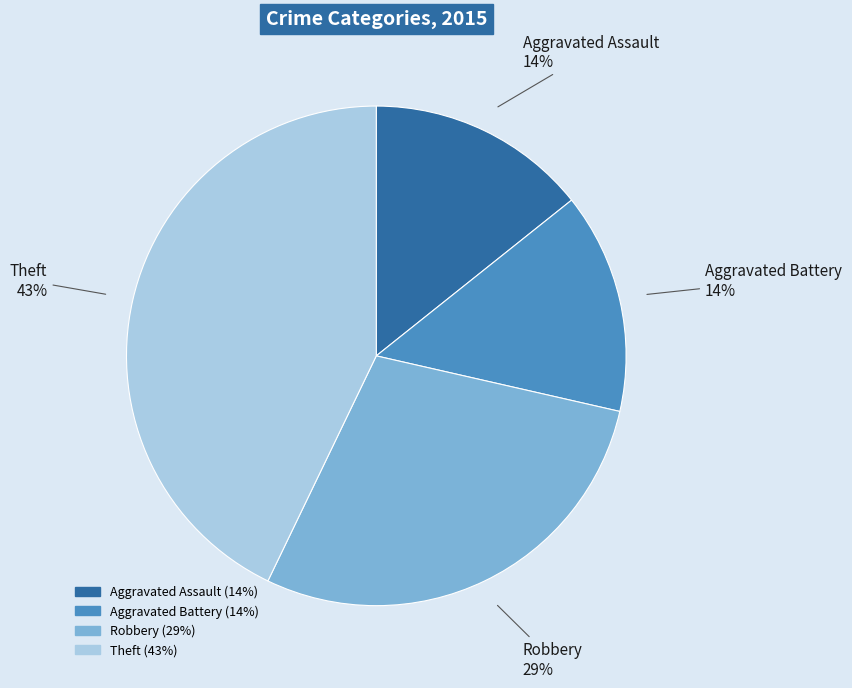

To the nearest percent, what is the difference between the largest and smallest slice percentages?

29%